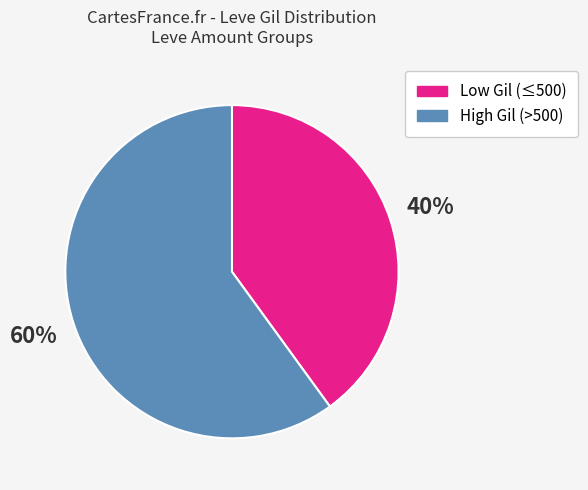

Is there a majority slice in this chart?

Yes